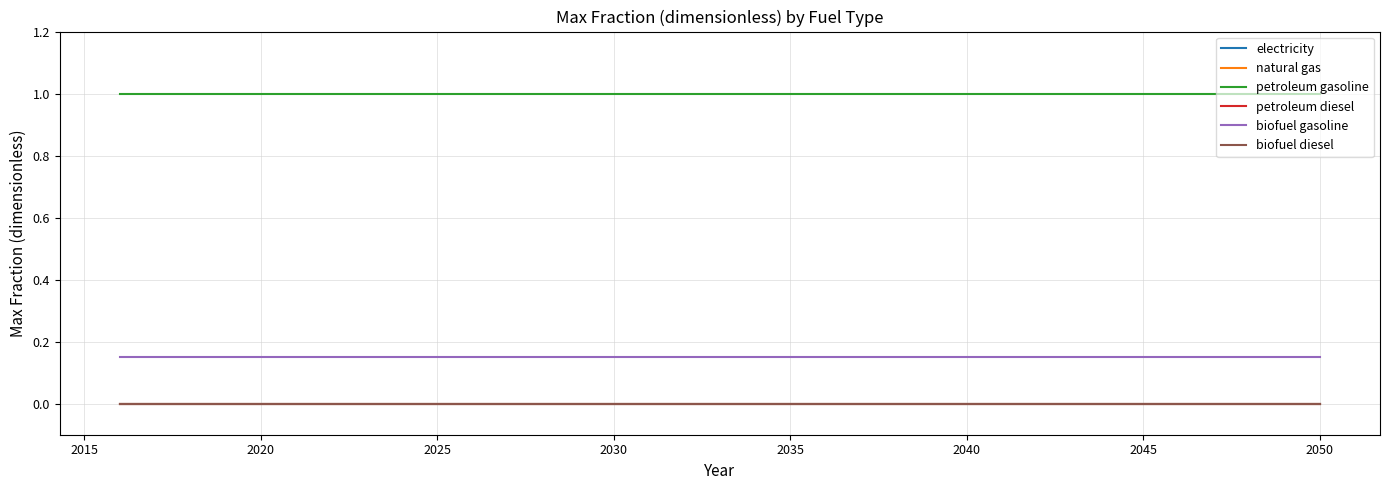

Is this an area chart (filled region under the line)?

No